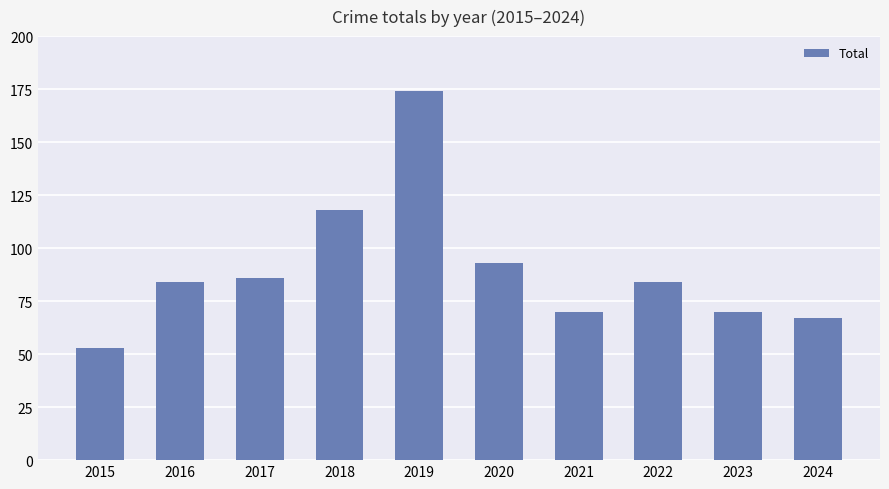

Count the number of categories in the chart.

10